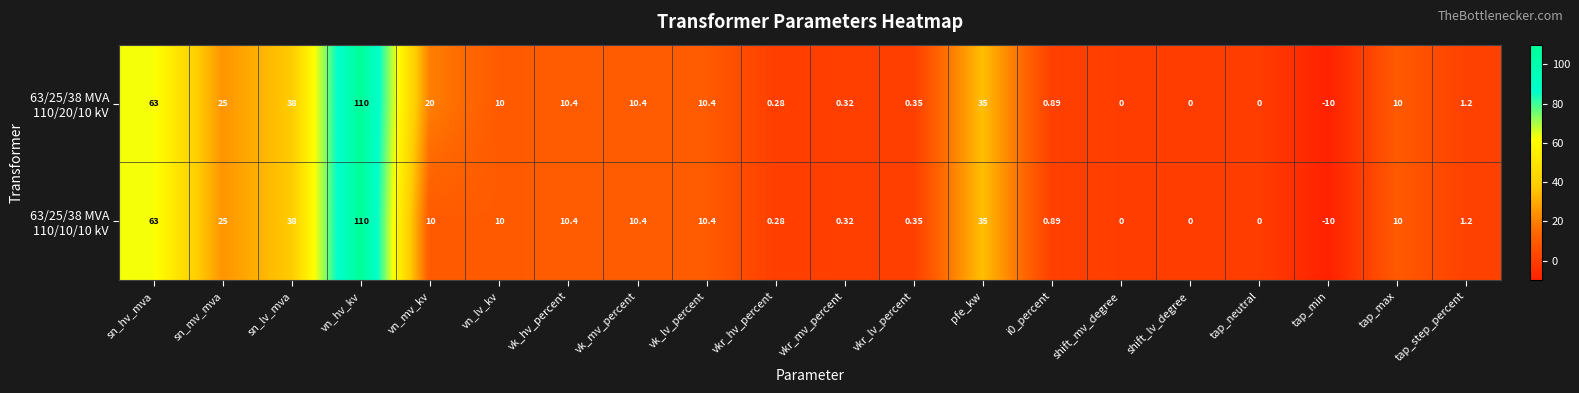

At which category is the sum across all series the highest?

vn_hv_kv